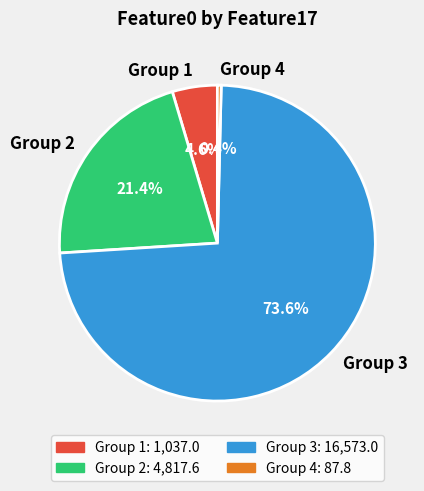

What percentage is NOT represented by Group 2?

78.6%